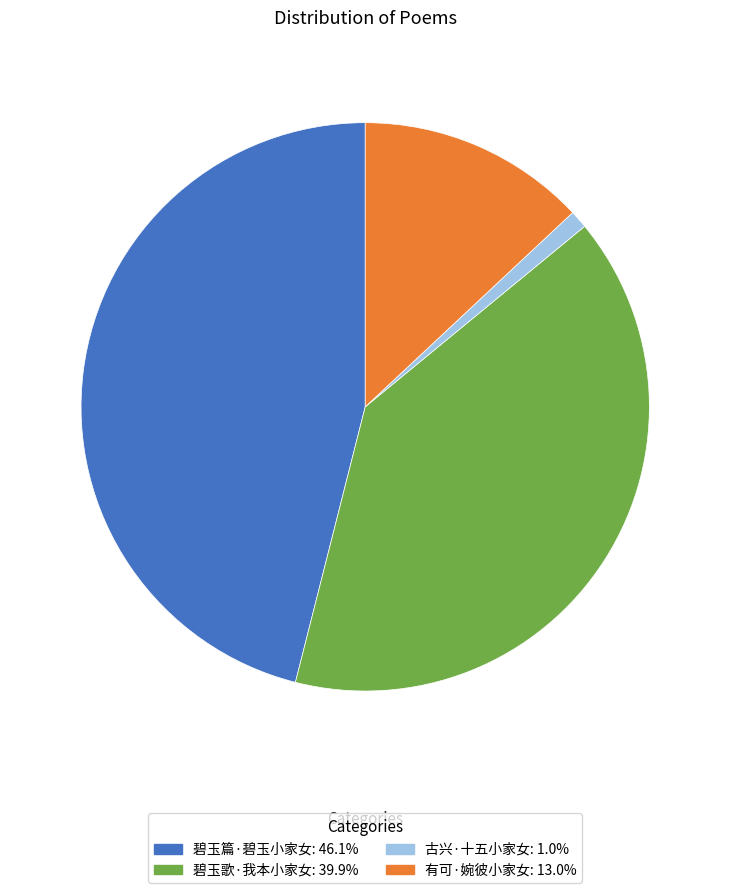

Do 有可·婉彼小家女: 13.0% and 古兴·十五小家女: 1.0% together represent more than half of the pie?

No